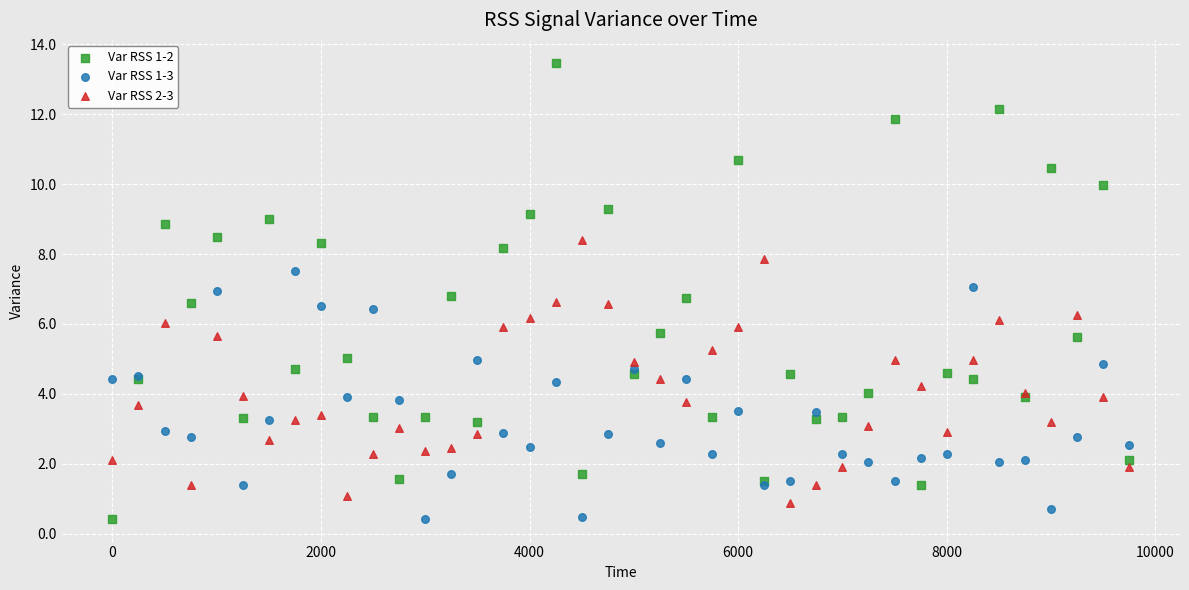

What are all the series names shown in the legend?

Var RSS 1-2, Var RSS 1-3, Var RSS 2-3